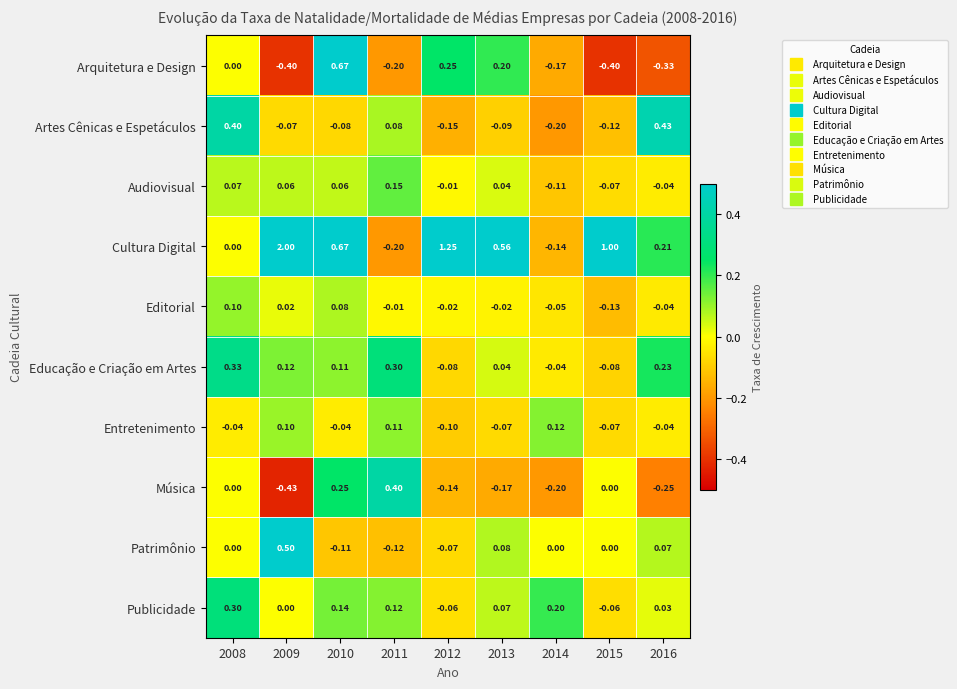

Which series has the largest total across all categories?

Cultura Digital